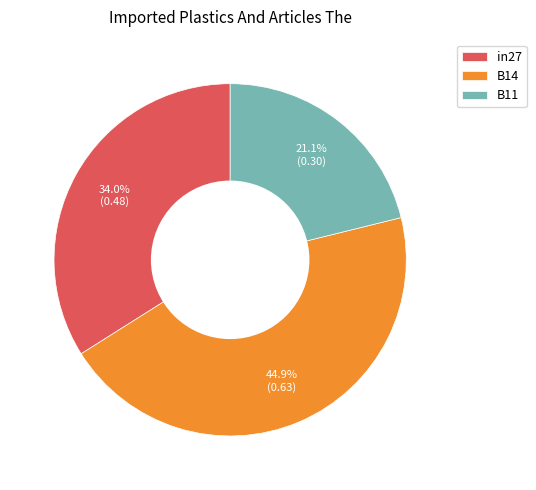

Does B11 account for over 50% of the chart?

No